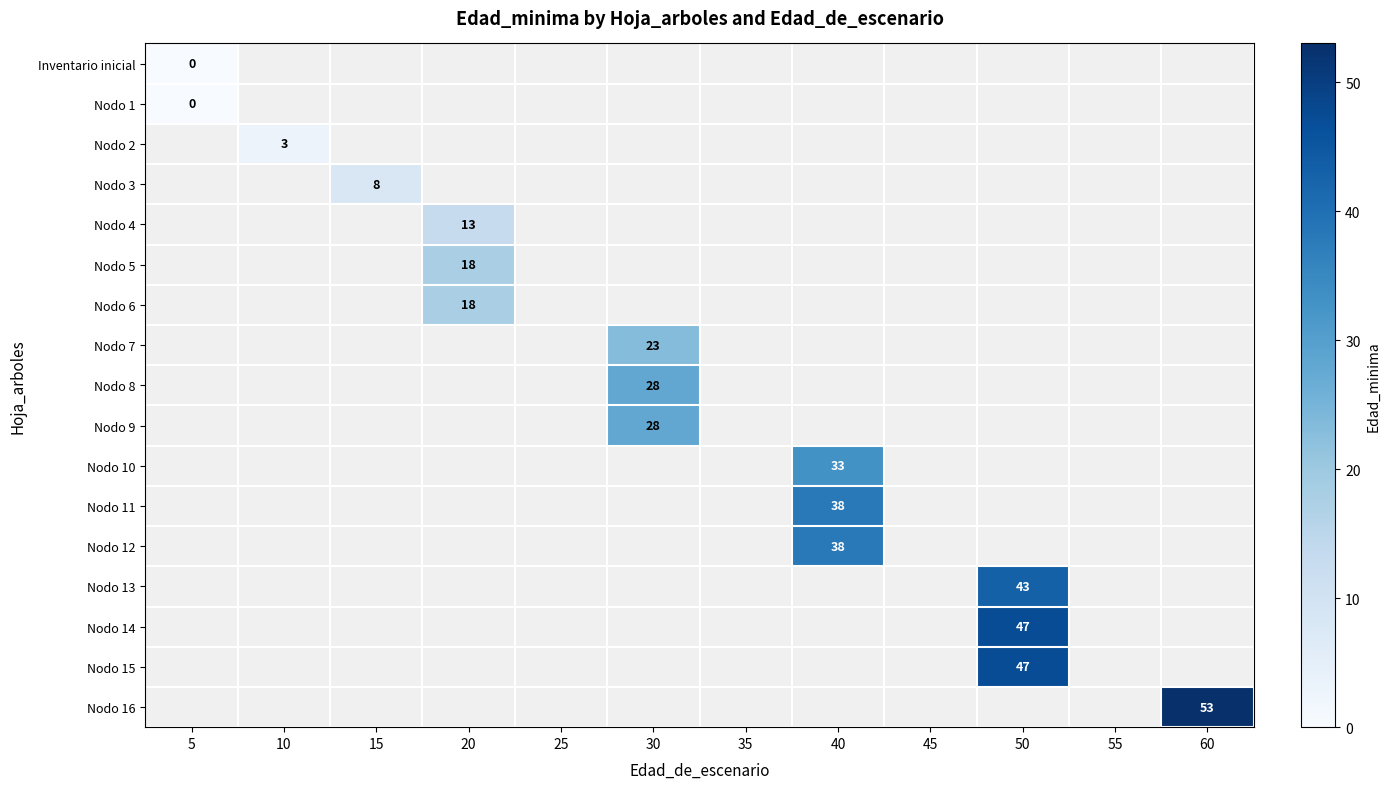

True or false: Nodo 9 has a value of -19 at 15.

False